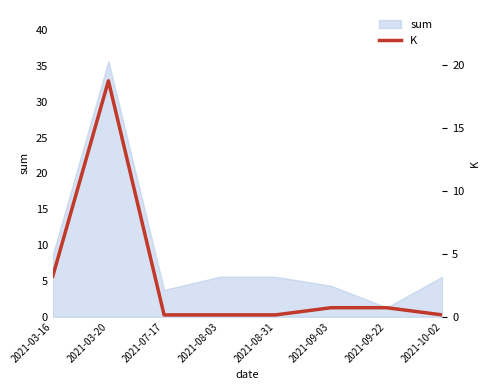

How many lines are shown in the chart?

1